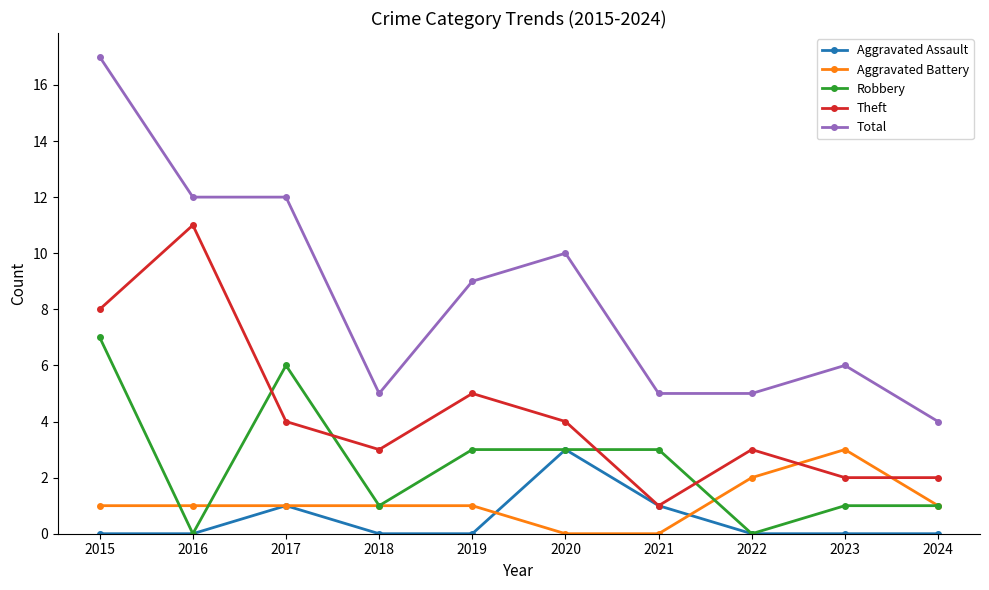

Is it true that Aggravated Battery equals 0 at 2021?

True